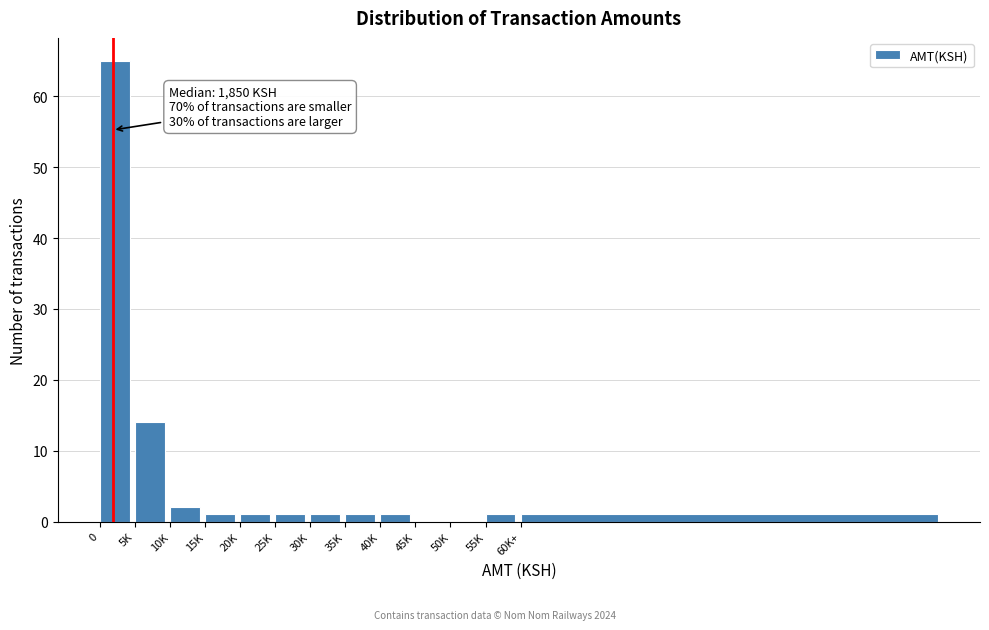

Reading right to left, list all the values displayed in this chart.

60K+=1	55K=1	50K=0	45K=0	40K=1	35K=1	30K=1	25K=1	20K=1	15K=1	10K=2	5K=14	0=65